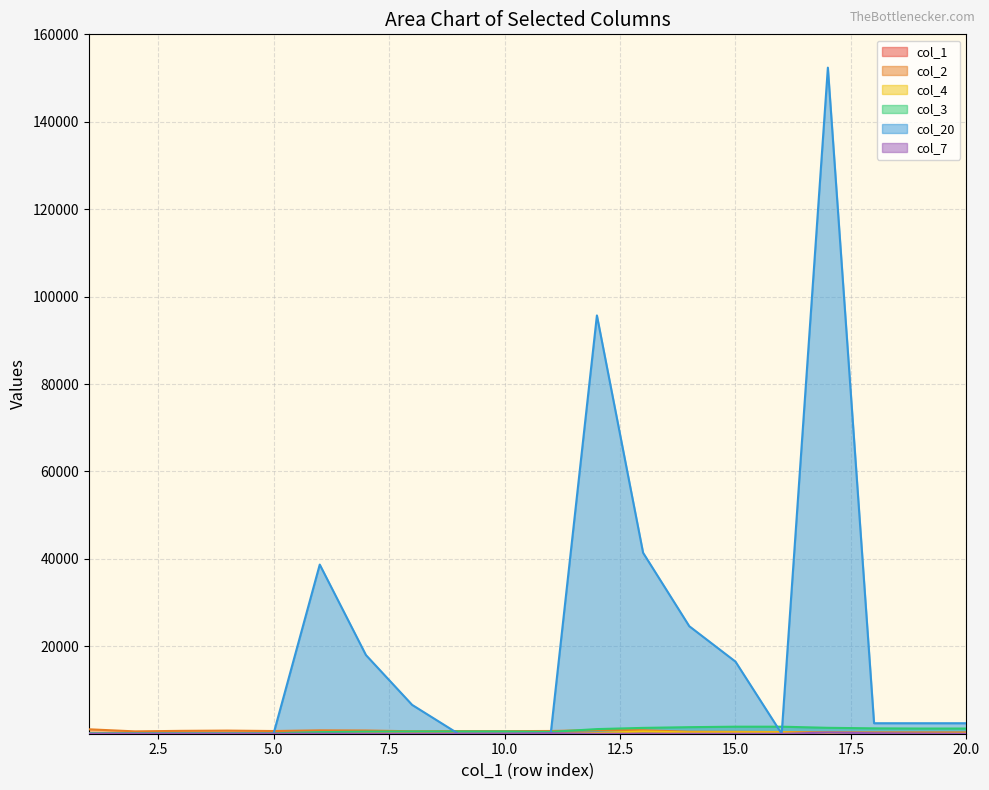

Rank the series at 1 from lowest to highest value.

col_20, col_7, col_1, col_4, col_3, col_2